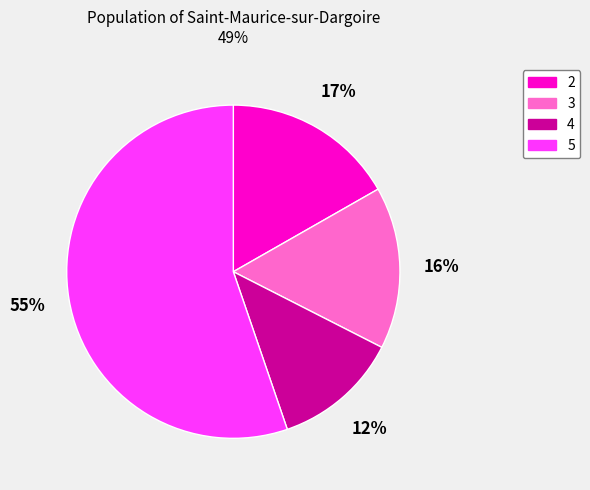

To the nearest percent, what portion does 4 represent?

12%